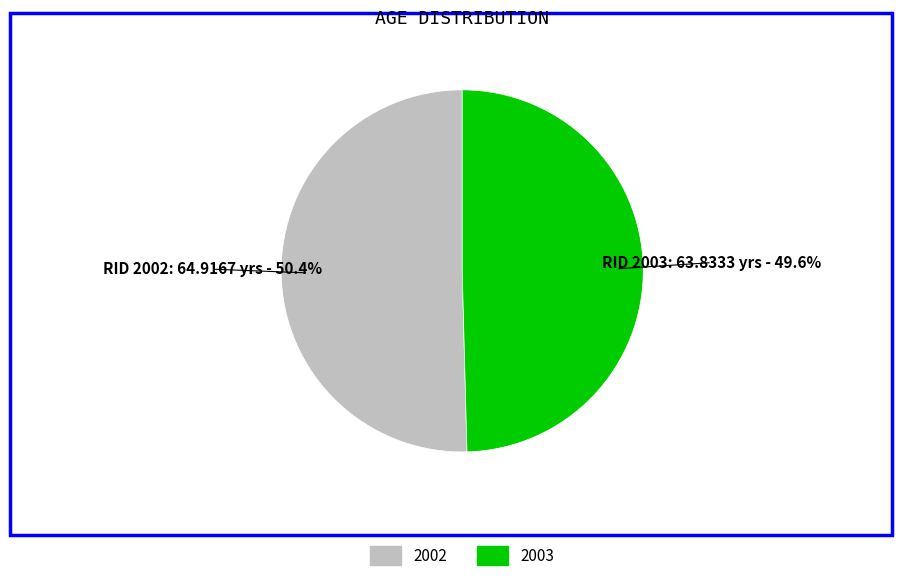

Count the number of slices in the pie.

2